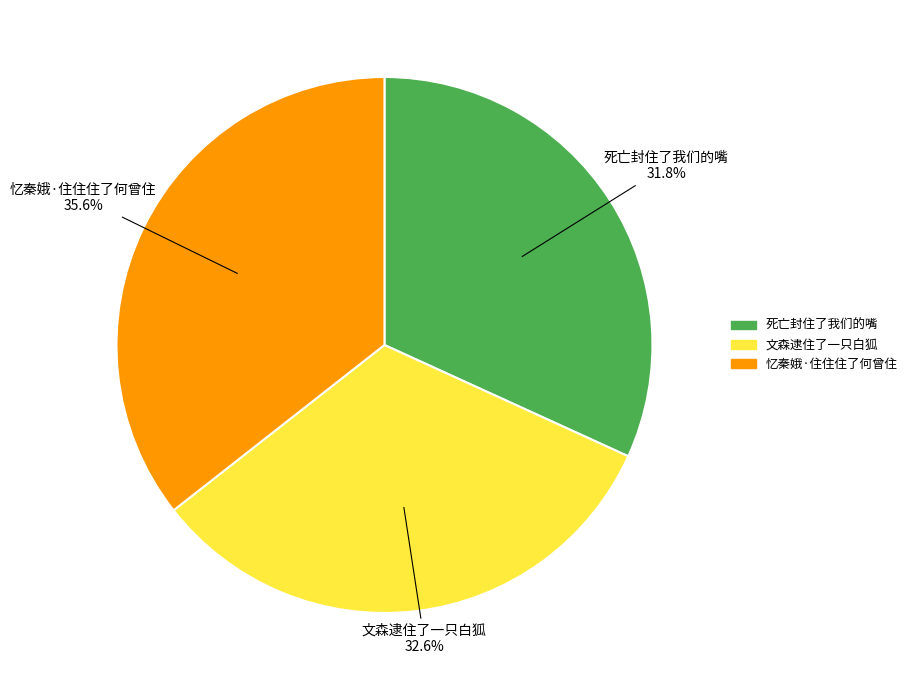

True or false: 忆秦娥·住住住了何曾住 accounts for 36% of the total.

True